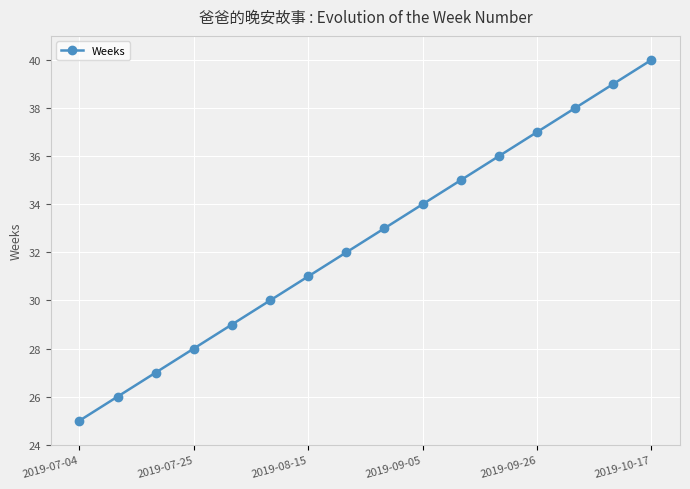

Reading left to right, list all the values displayed in this chart.

25	26	27	28	29	30	31	32	33	34	35	36	37	38	39	40